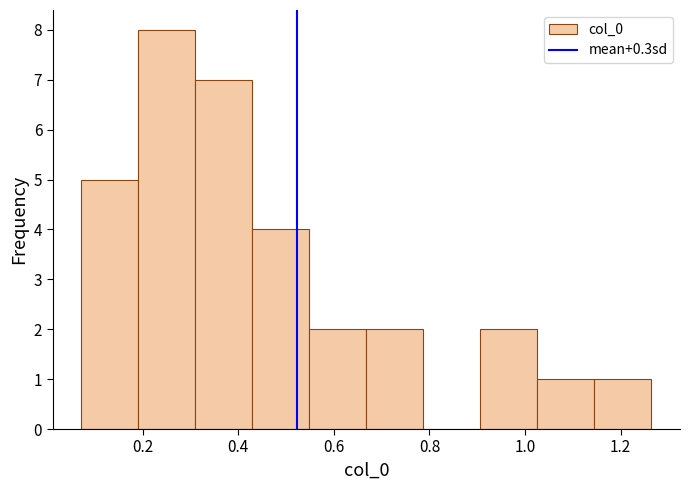

Reading left to right, transcribe this chart: for each bar, give the range it covers on the x-axis and its height. Neither the bar edges nor the heights are printed on the chart, so give them approximately, as read against the axes.

0.08 to 0.20: 5
0.20 to 0.30: 8
0.30 to 0.42: 7
0.42 to 0.54: 4
0.54 to 0.66: 2
0.66 to 0.78: 2
0.78 to 0.90: 0
0.90 to 1.02: 2
1.02 to 1.14: 1
1.14 to 1.26: 1